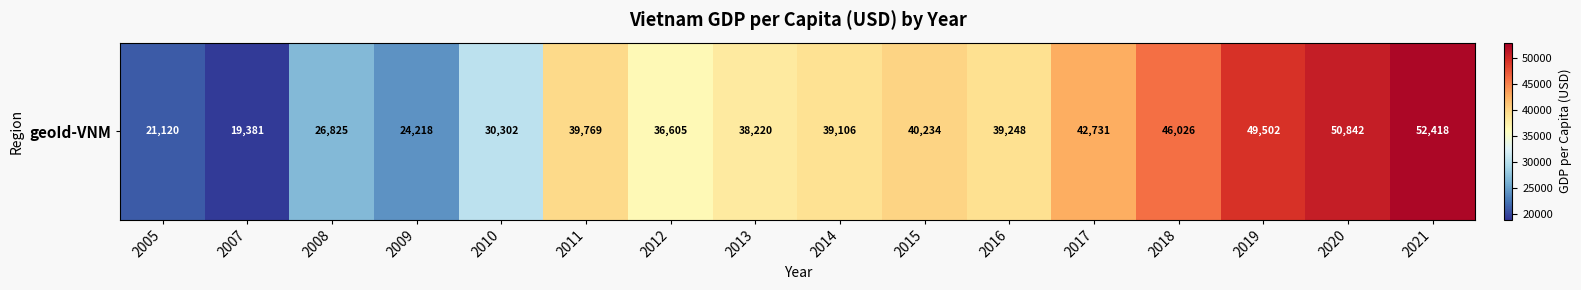

At which label is the value closest to 35899?

2012